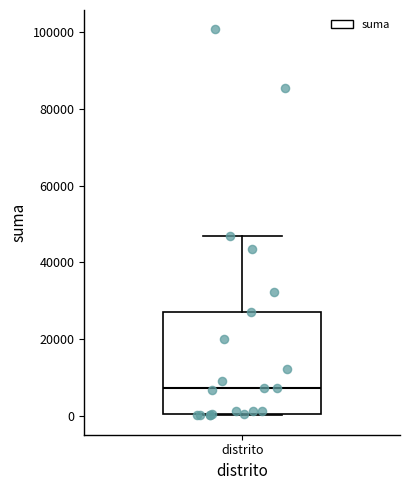

Read this box plot against the y-axis: the position of the median line, the range covered by the box, and the ends of both whiskers. The values are not printed on the chart, so give them approximately, as read against the axis.

median 8000, box 0 to 26000, whiskers 0 to 46000